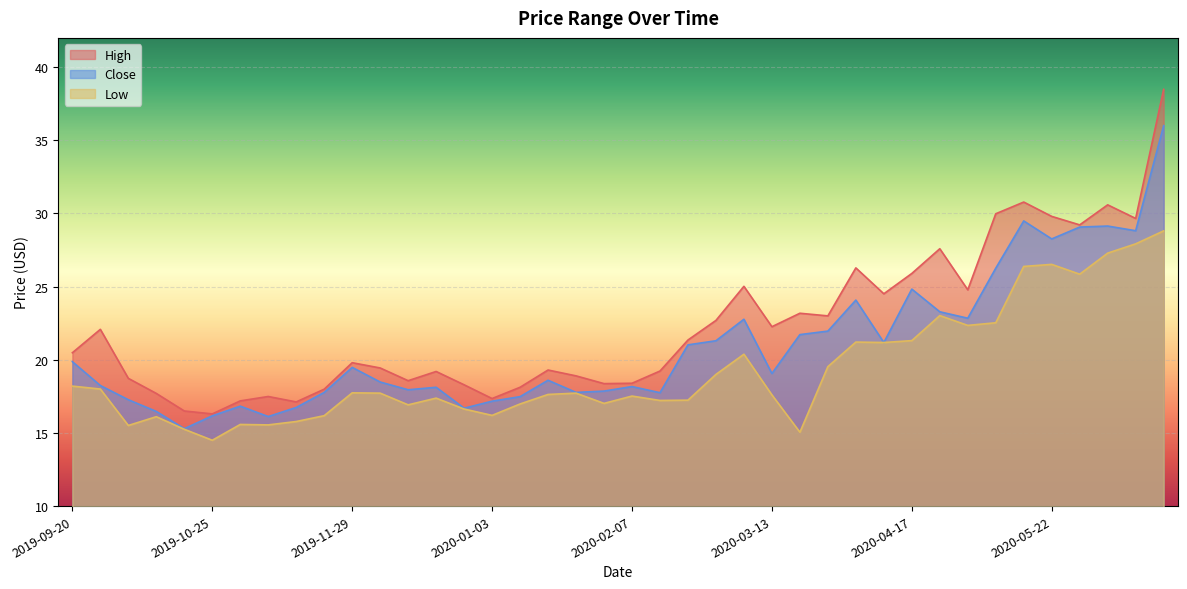

The value of Close at 2020-04-03 is 24.1. True or false?

True